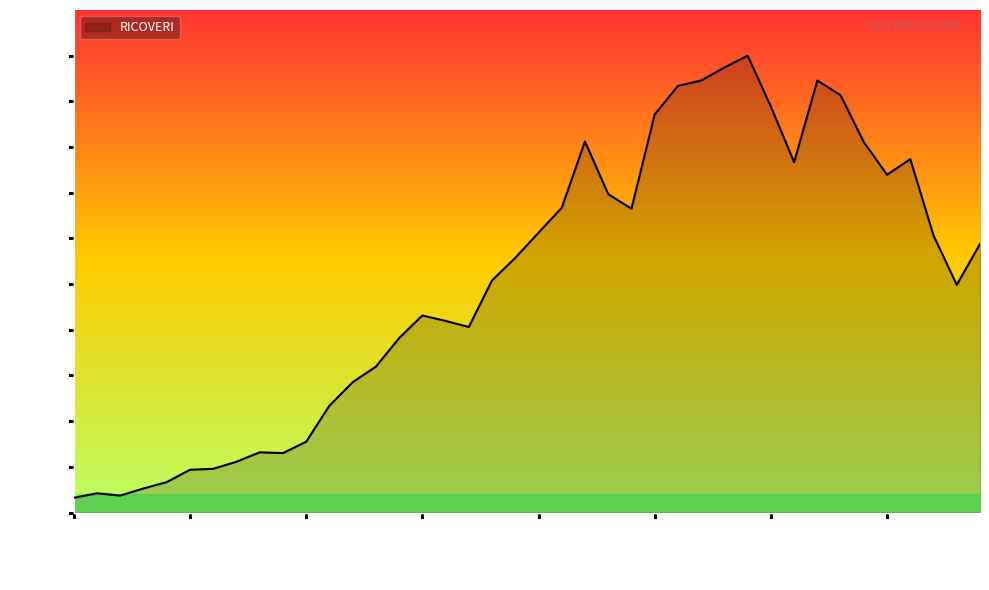

Does the chart display data point markers on the line(s)?

No